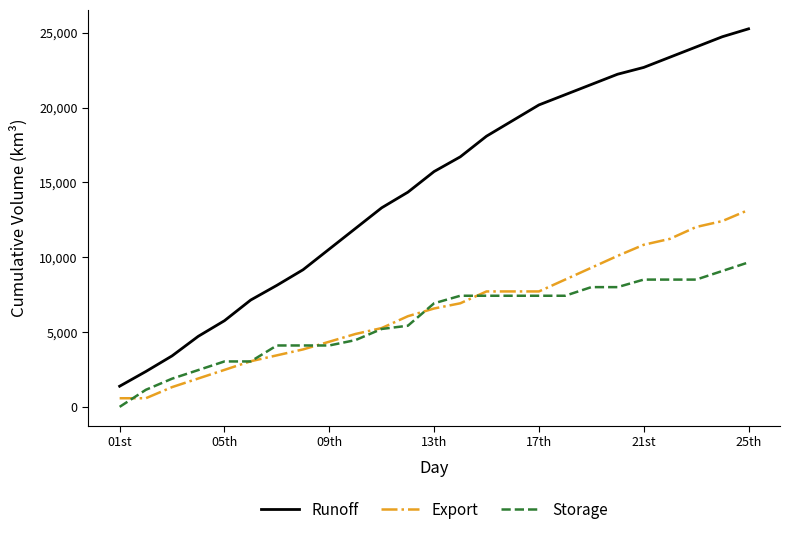

Rank the series by their maximum value, from highest to lowest.

Runoff, Export, Storage